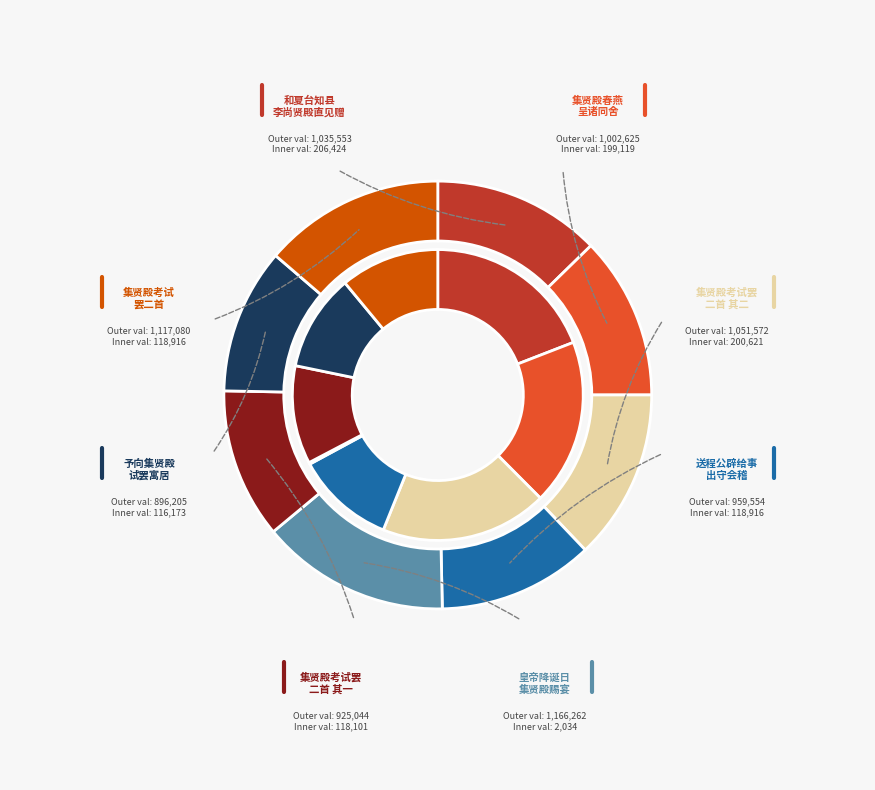

What is the smallest slice in the pie chart?

予向集贤殿试罢寓居京师尝游西冈钱昌武郎中